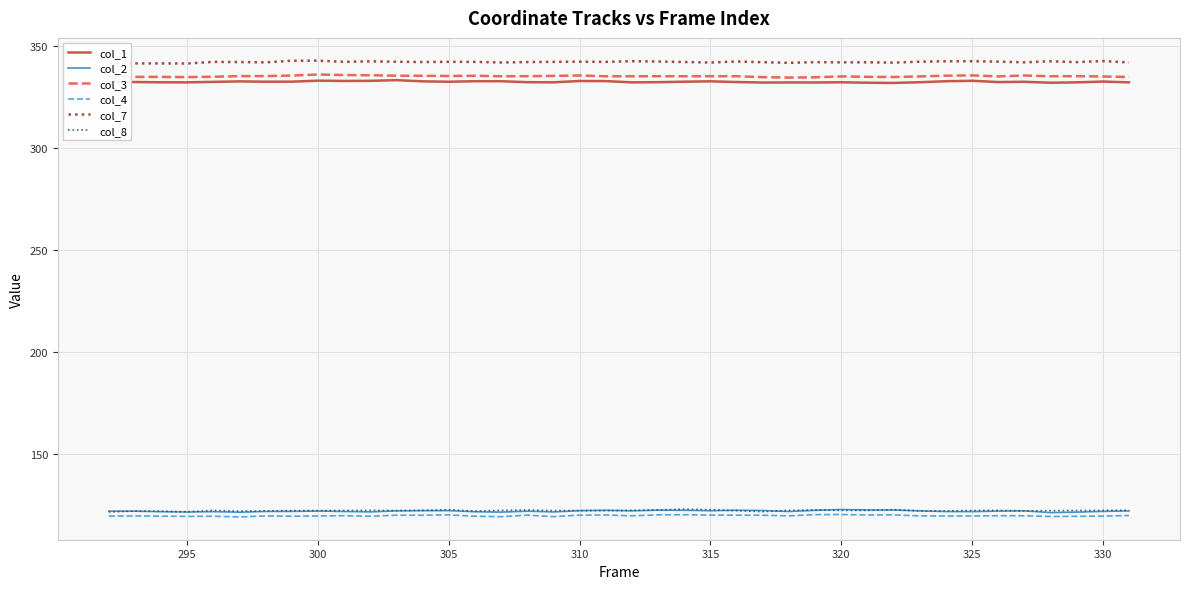

True or false: col_8 and col_1 cross at least once.

False